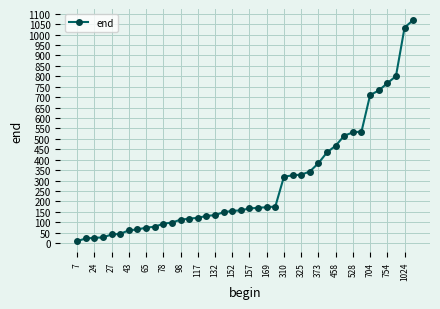

What is the average value?

292